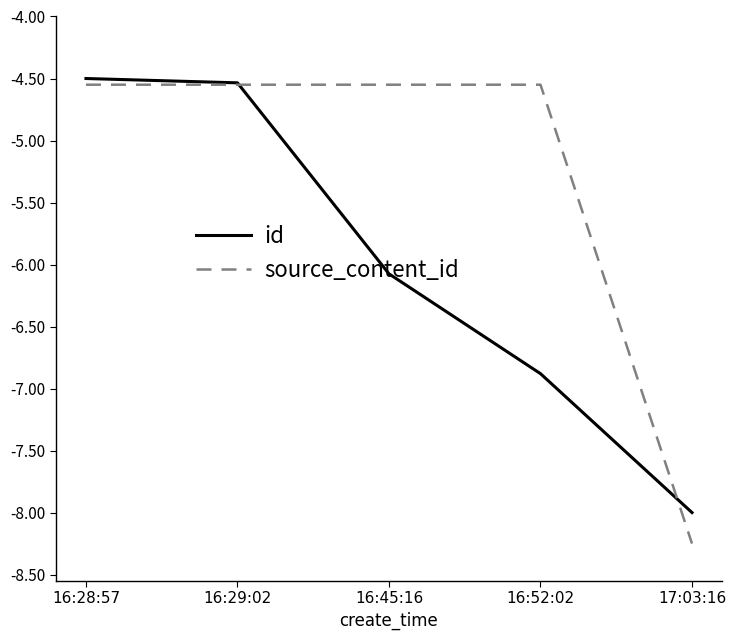

Which category has the lowest value in the id series?

17:03:16